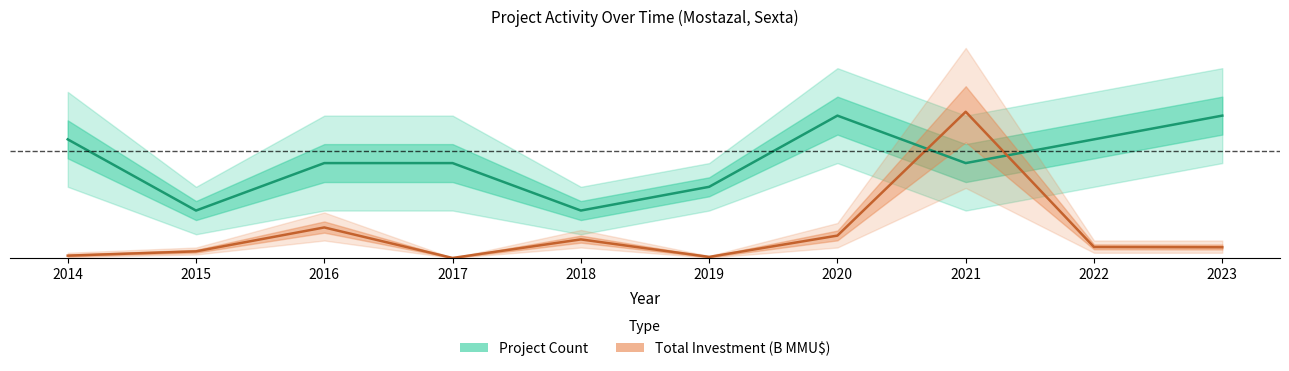

True or false: Project Count and Total Investment cross at least once.

True